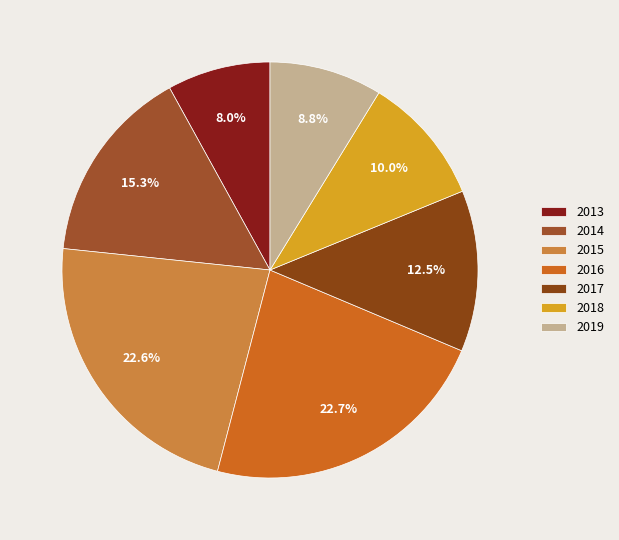

How many segments does this pie chart have?

7